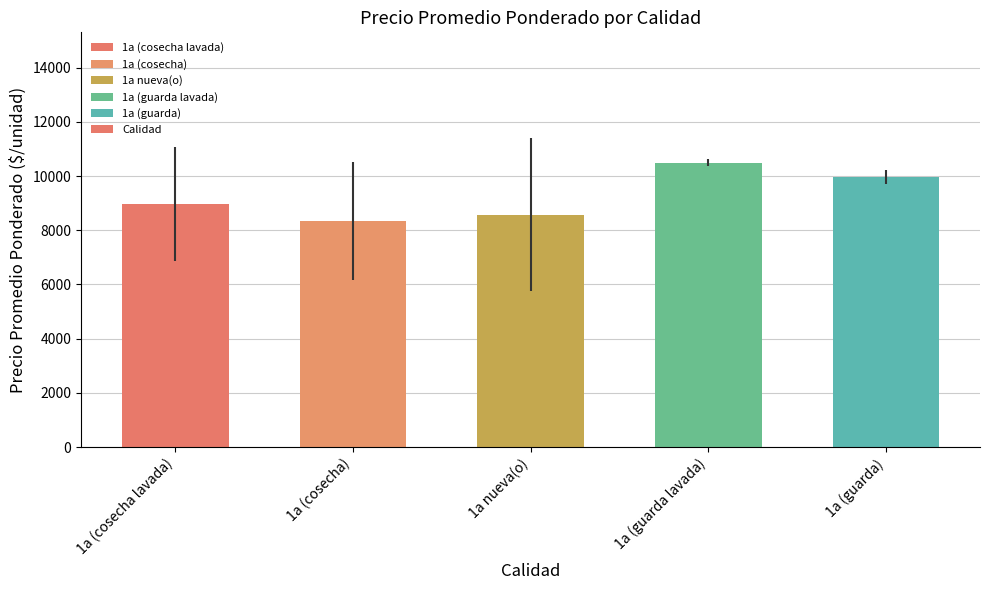

Which has a higher value, 1a (cosecha) or 1a (guarda lavada)?

1a (guarda lavada)